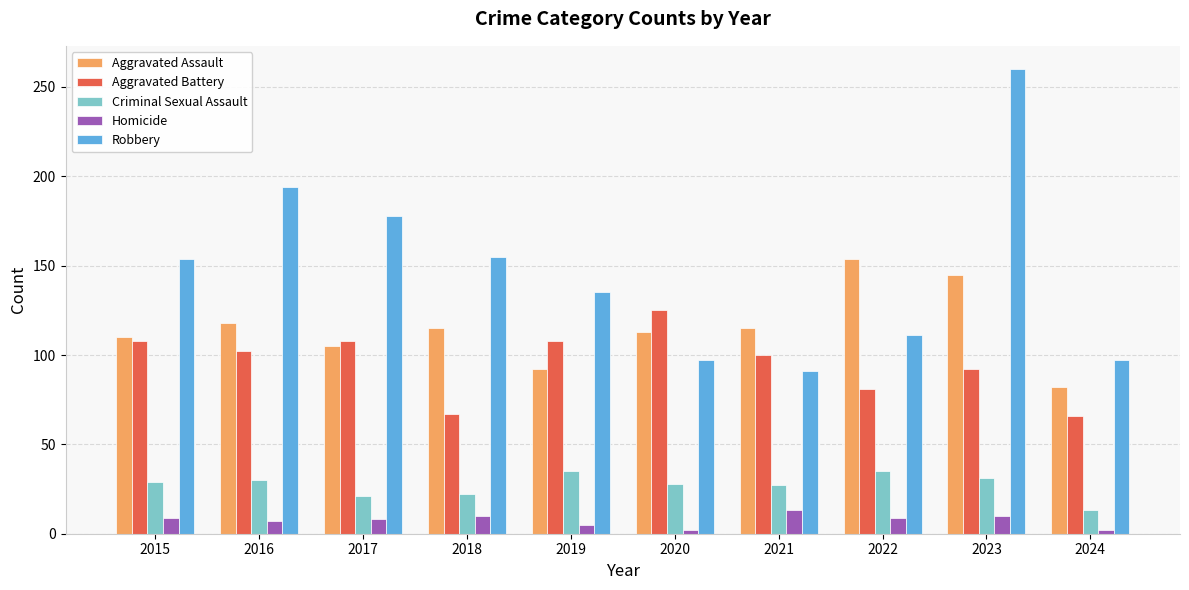

What is the maximum value shown in the chart?

260